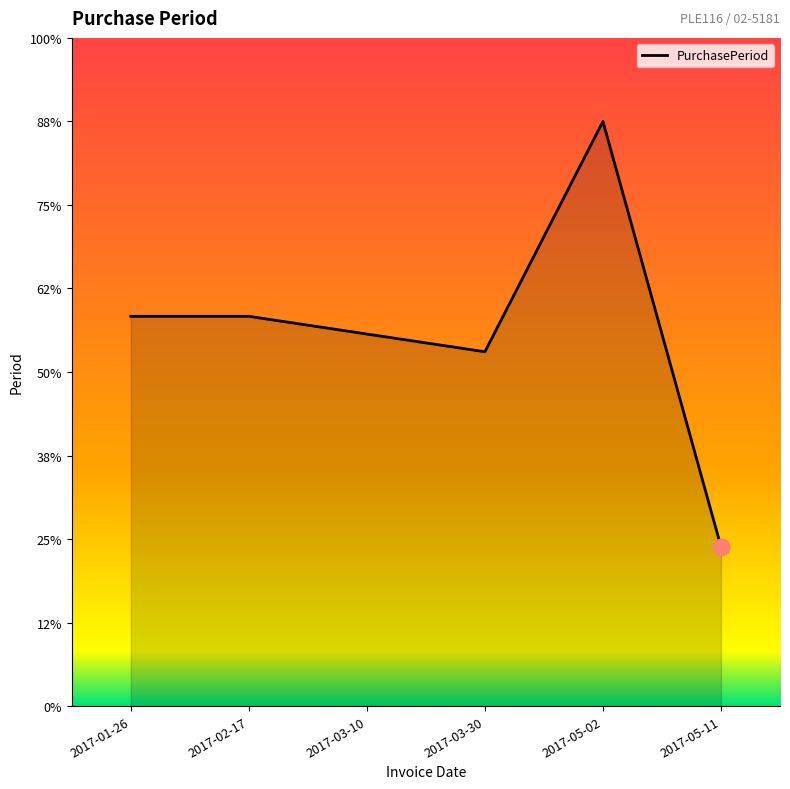

Reading left to right, transcribe all the data shown in this chart.

23.3	23.3	22.3	21.2	35.0	9.5